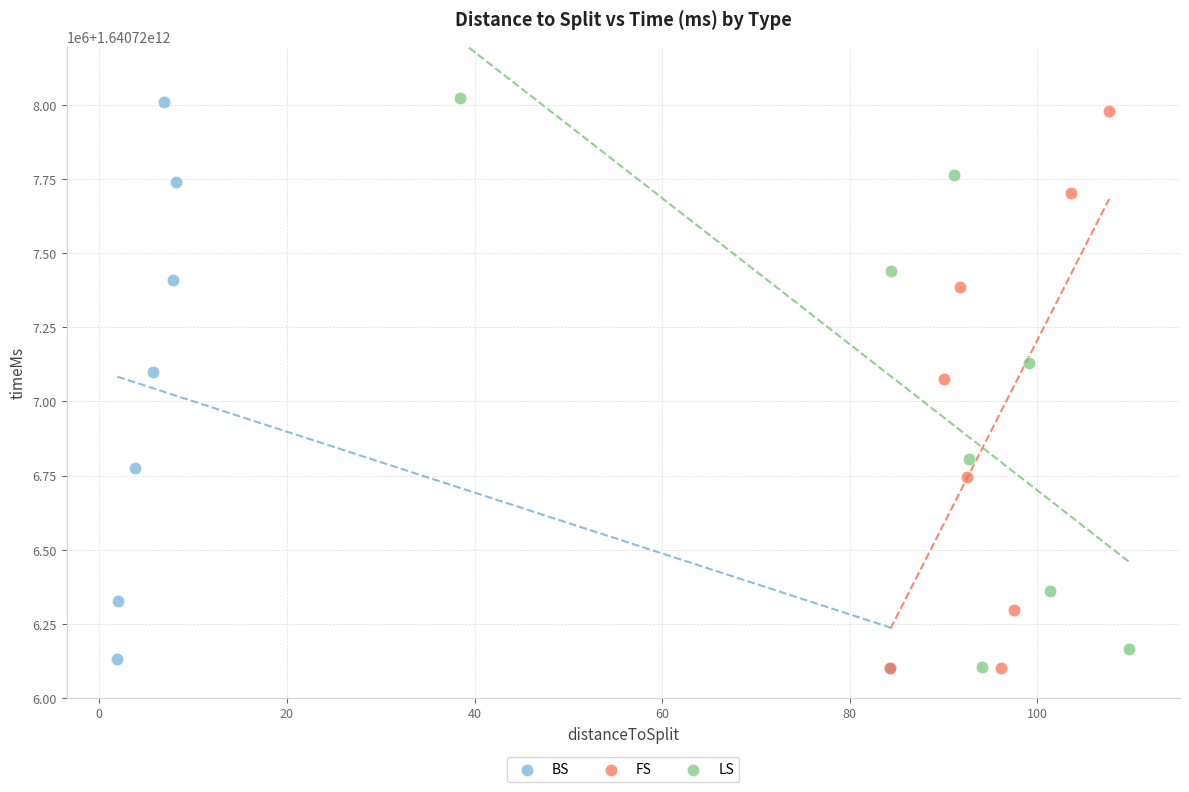

Which series has the widest spread of Y values?

LS